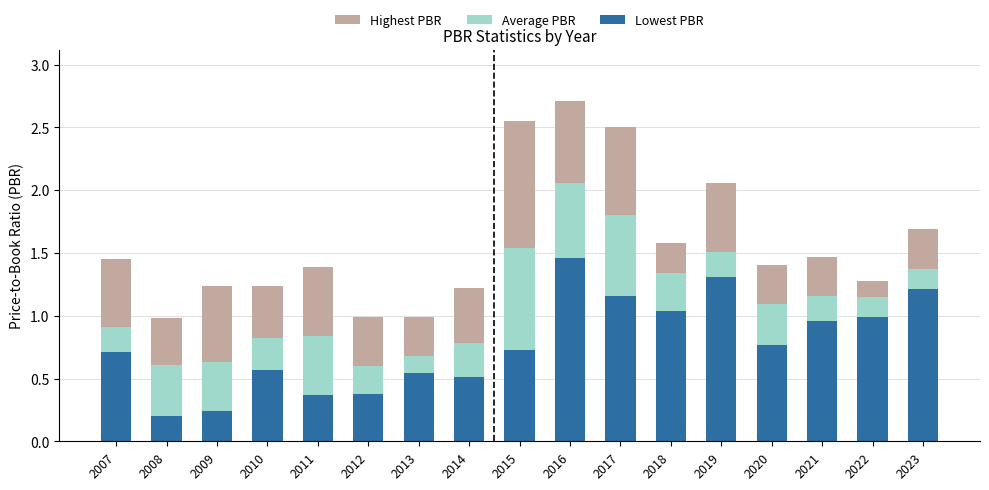

What is the difference between the maximum and minimum values in the Lowest PBR series?

1.3